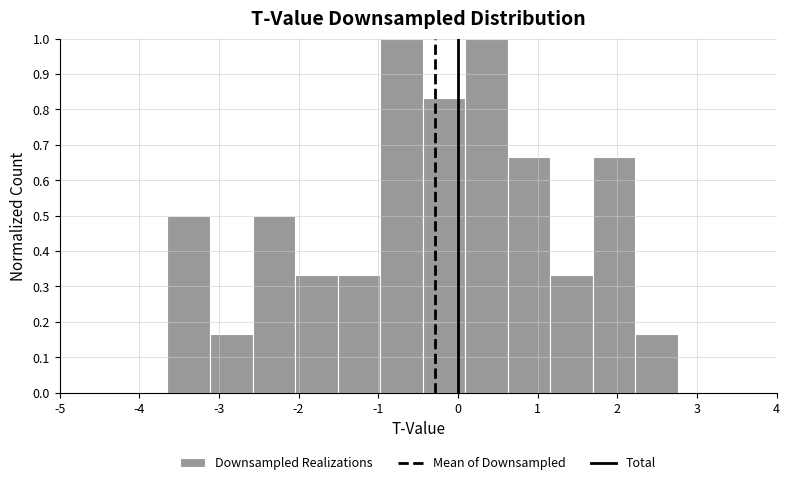

Reading left to right, list every bar in this chart as the range it spans on the x-axis followed by its height. Neither the bar edges nor the heights are printed on the chart, so give them approximately, as read against the axes.

-3.6 to -3.1: 0.50
-3.1 to -2.6: 0.17
-2.6 to -2.0: 0.50
-2.0 to -1.5: 0.33
-1.5 to -1.0: 0.33
-1.0 to -0.4: 1.00
-0.4 to 0.1: 0.83
0.1 to 0.6: 1.00
0.6 to 1.2: 0.67
1.2 to 1.7: 0.33
1.7 to 2.2: 0.67
2.2 to 2.8: 0.17